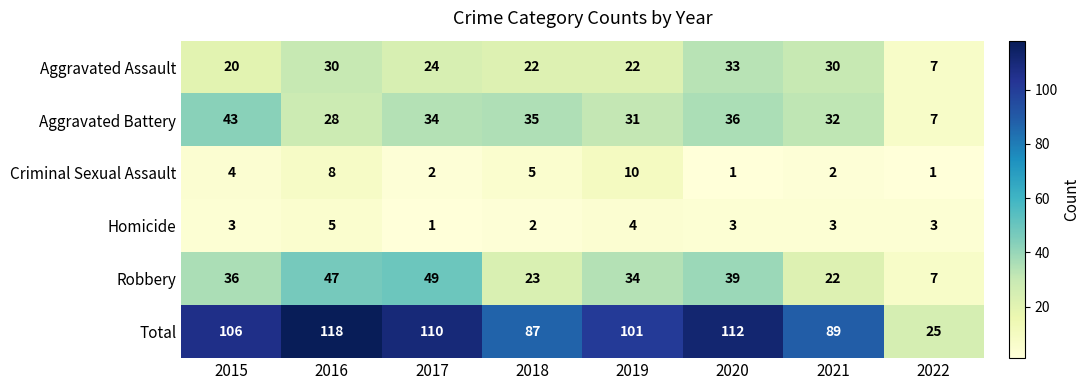

What is the difference between the Total values at 2020 and 2022?

87